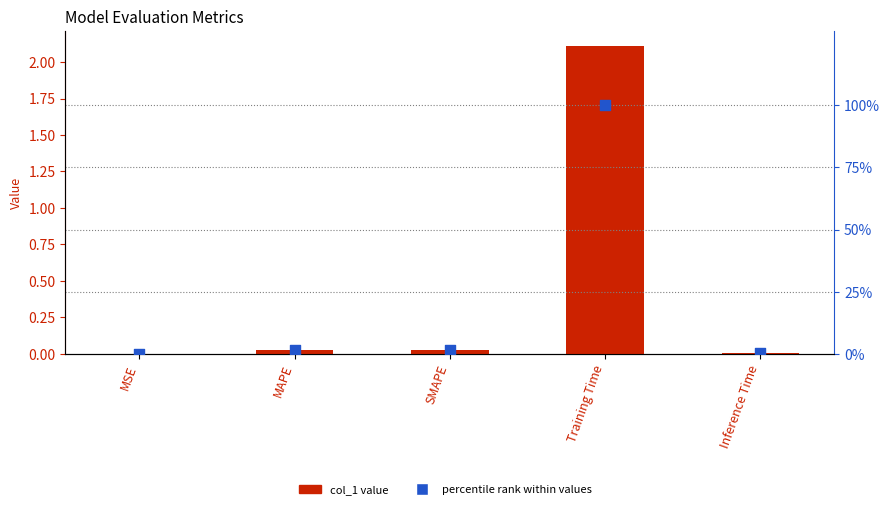

Which series contains the highest Y value?

percentile rank within values